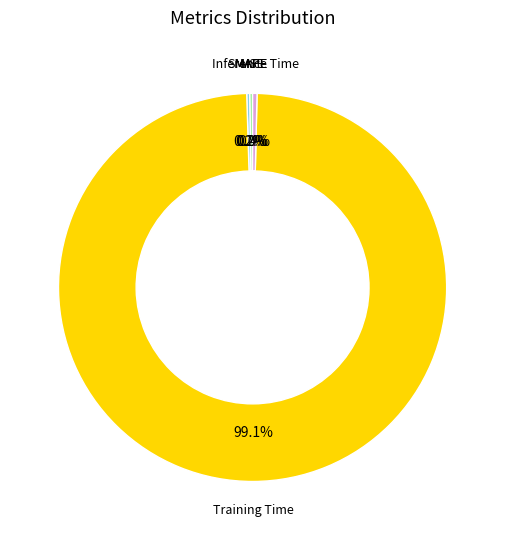

Does any single category account for the majority?

Yes